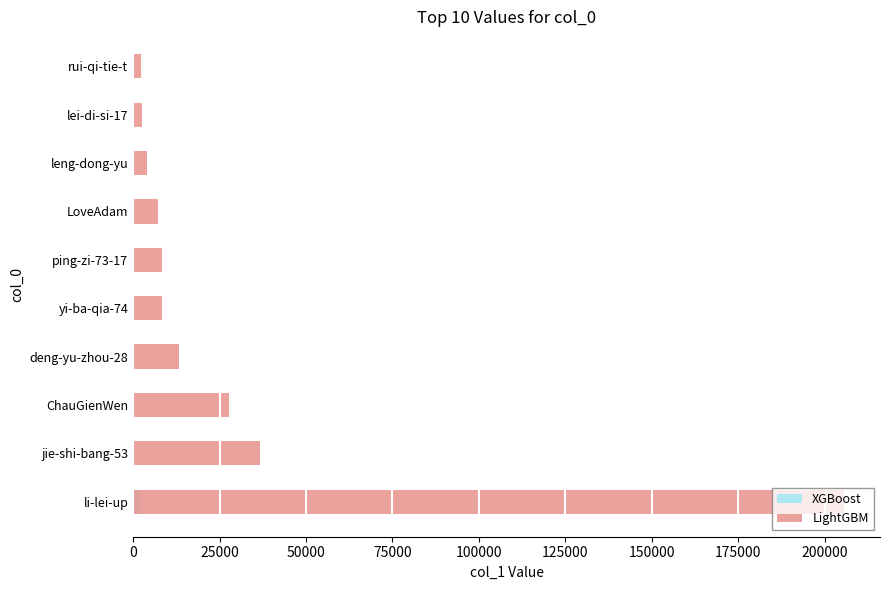

What is the minimum value for LightGBM?

2189.0